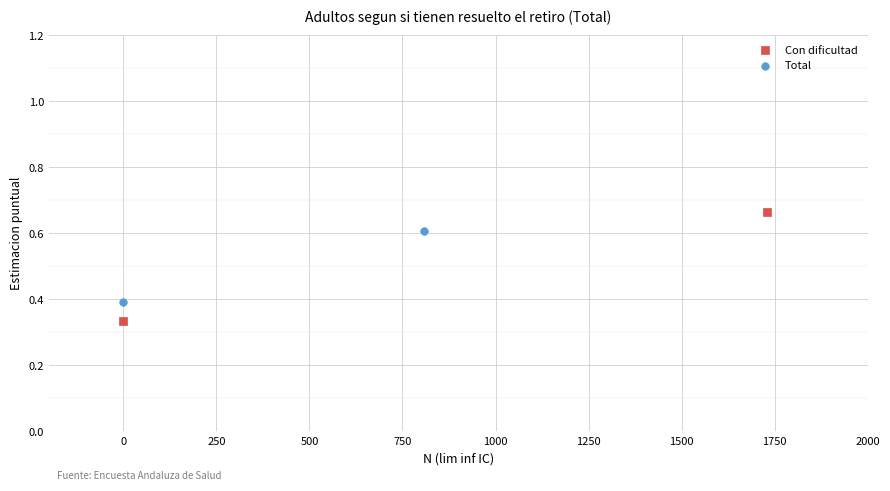

Which series has the largest Y range (max minus min)?

Con dificultad